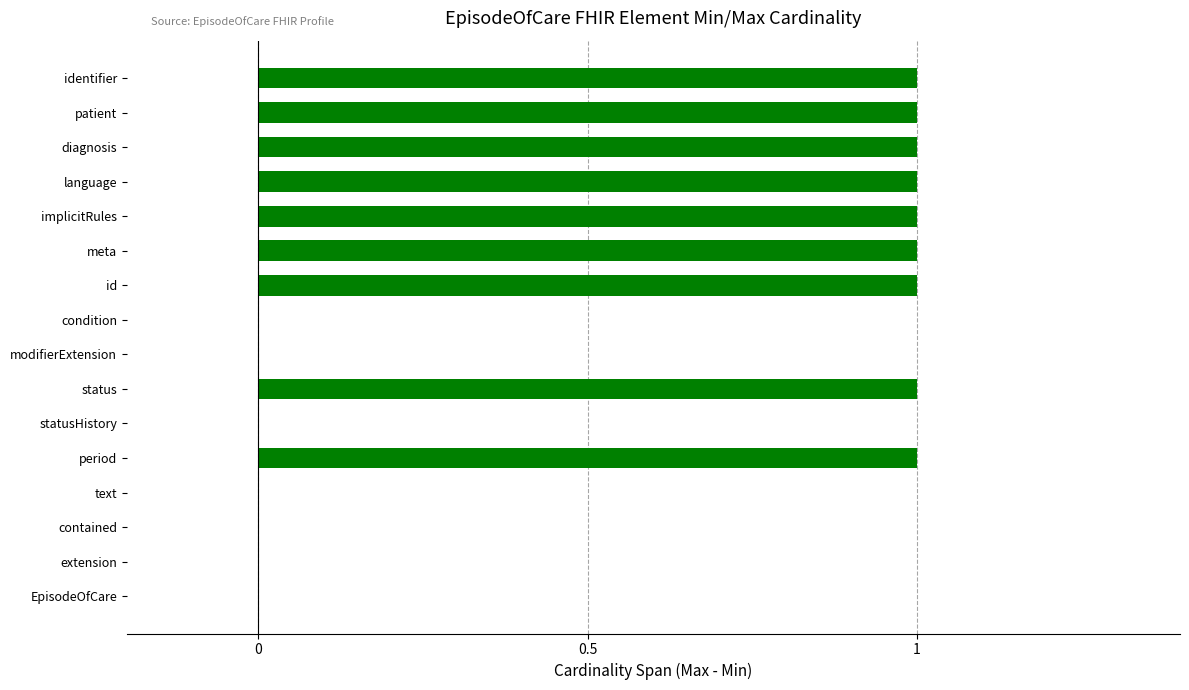

Does the chart contain any negative values?

No